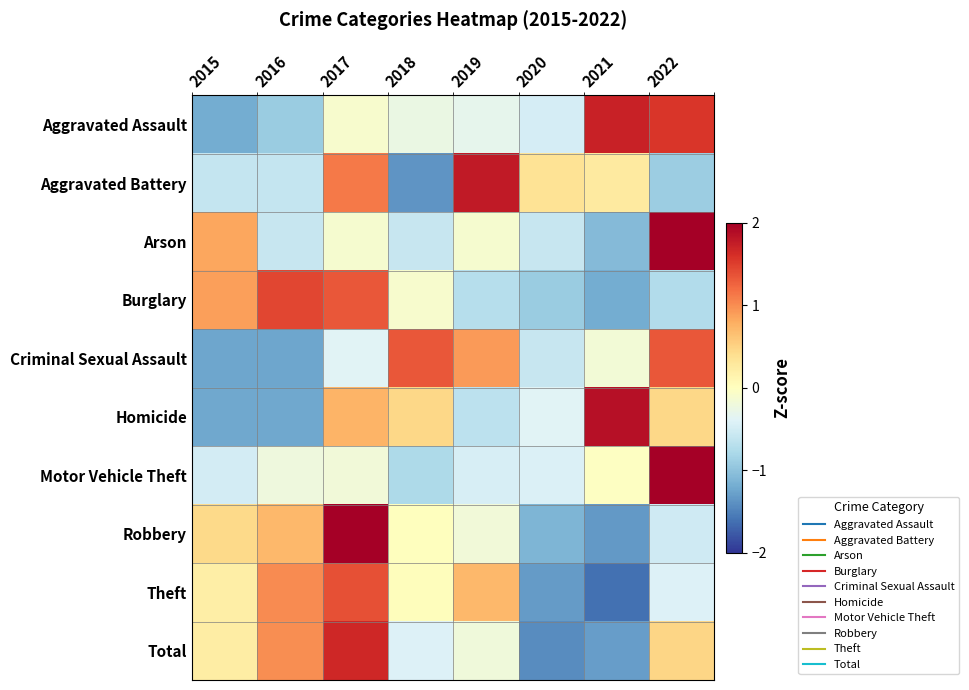

Reading right to left, transcribe all the data shown in this chart.

Aggravated Assault: 2022=1.6	2021=1.7	2020=-0.5	2019=-0.3	2018=-0.3	2017=-0.1	2016=-0.9	2015=-1.2
Aggravated Battery: 2022=-0.9	2021=0.3	2020=0.3	2019=1.8	2018=-1.4	2017=1.1	2016=-0.6	2015=-0.6
Arson: 2022=2.3	2021=-1.1	2020=-0.6	2019=-0.1	2018=-0.6	2017=-0.1	2016=-0.6	2015=0.8
Burglary: 2022=-0.7	2021=-1.2	2020=-0.9	2019=-0.7	2018=-0.1	2017=1.3	2016=1.4	2015=0.9
Criminal Sexual Assault: 2022=1.3	2021=-0.2	2020=-0.6	2019=0.9	2018=1.3	2017=-0.4	2016=-1.2	2015=-1.2
Homicide: 2022=0.5	2021=1.9	2020=-0.4	2019=-0.7	2018=0.5	2017=0.7	2016=-1.2	2015=-1.2
Motor Vehicle Theft: 2022=2.6	2021=-0.0	2020=-0.4	2019=-0.5	2018=-0.8	2017=-0.2	2016=-0.2	2015=-0.5
Robbery: 2022=-0.5	2021=-1.3	2020=-1.1	2019=-0.2	2018=0.0	2017=2.0	2016=0.7	2015=0.5
Theft: 2022=-0.4	2021=-1.6	2020=-1.3	2019=0.7	2018=0.0	2017=1.4	2016=1.0	2015=0.2
Total: 2022=0.5	2021=-1.3	2020=-1.4	2019=-0.2	2018=-0.4	2017=1.7	2016=1.0	2015=0.2